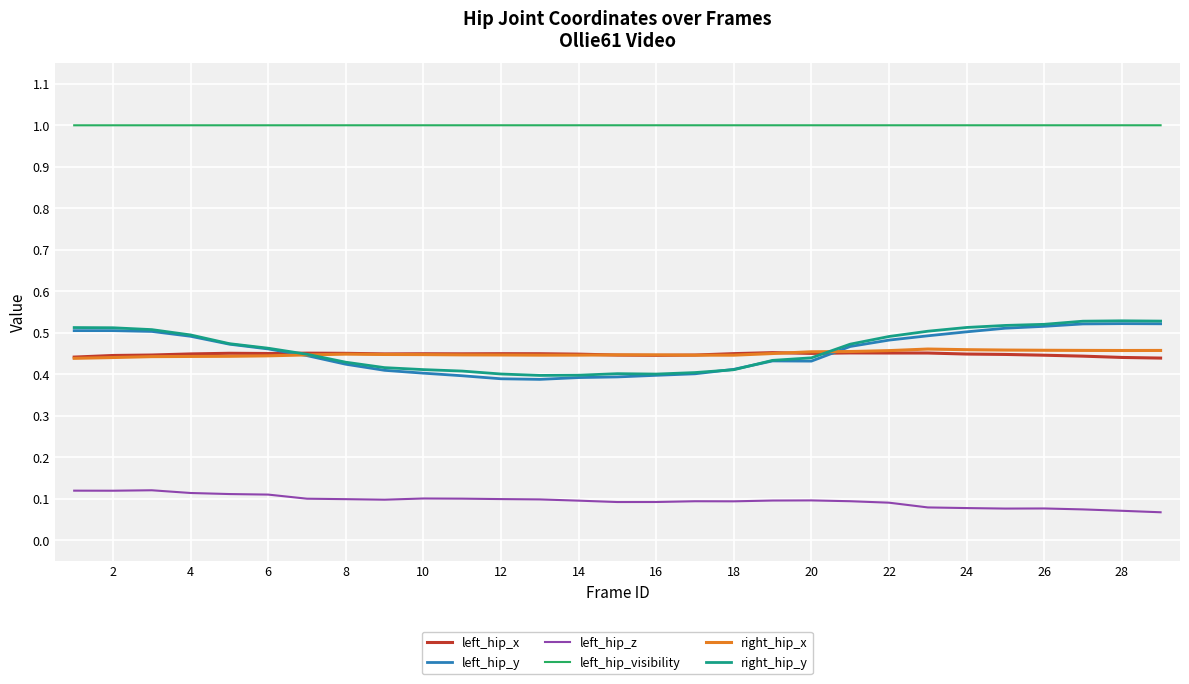

True or false: right_hip_y and left_hip_z cross at least once.

False